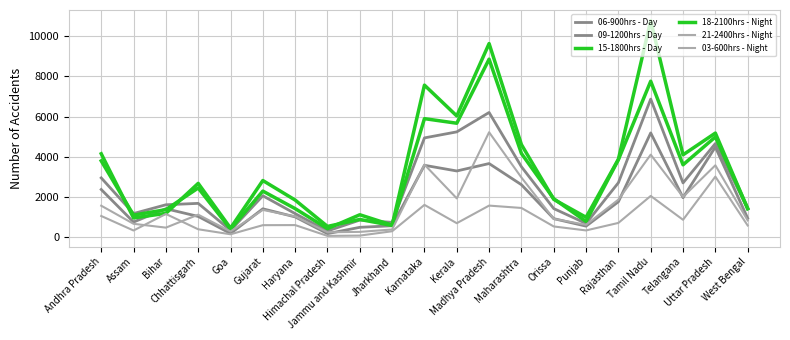

At which category does the chart reach its peak across all series?

Tamil Nadu